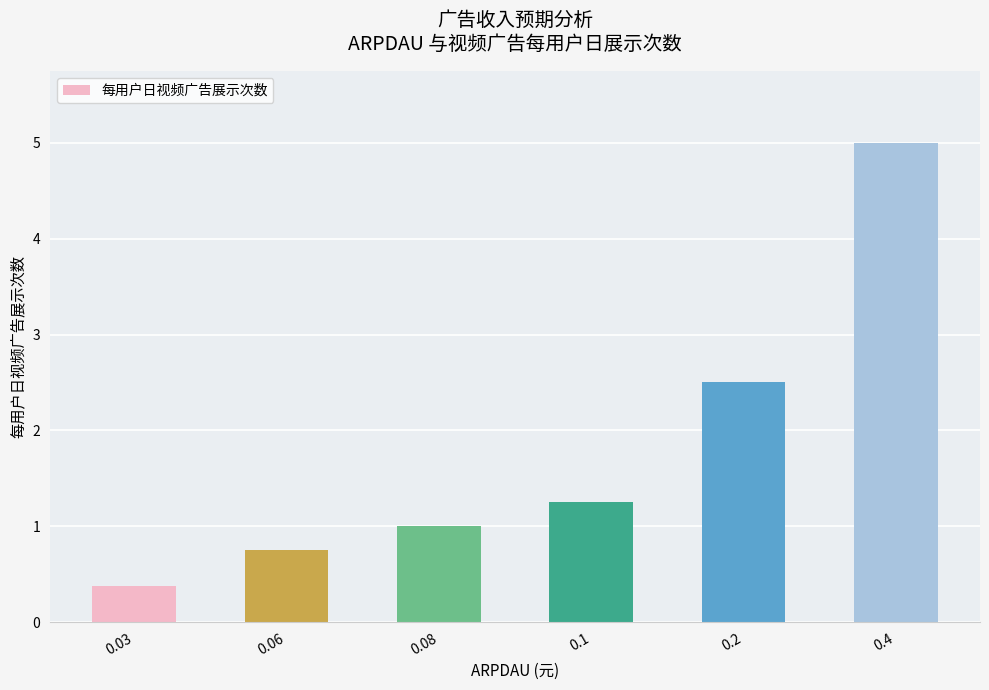

List the labels in order of value, largest first.

0.4, 0.2, 0.1, 0.08, 0.06, 0.03